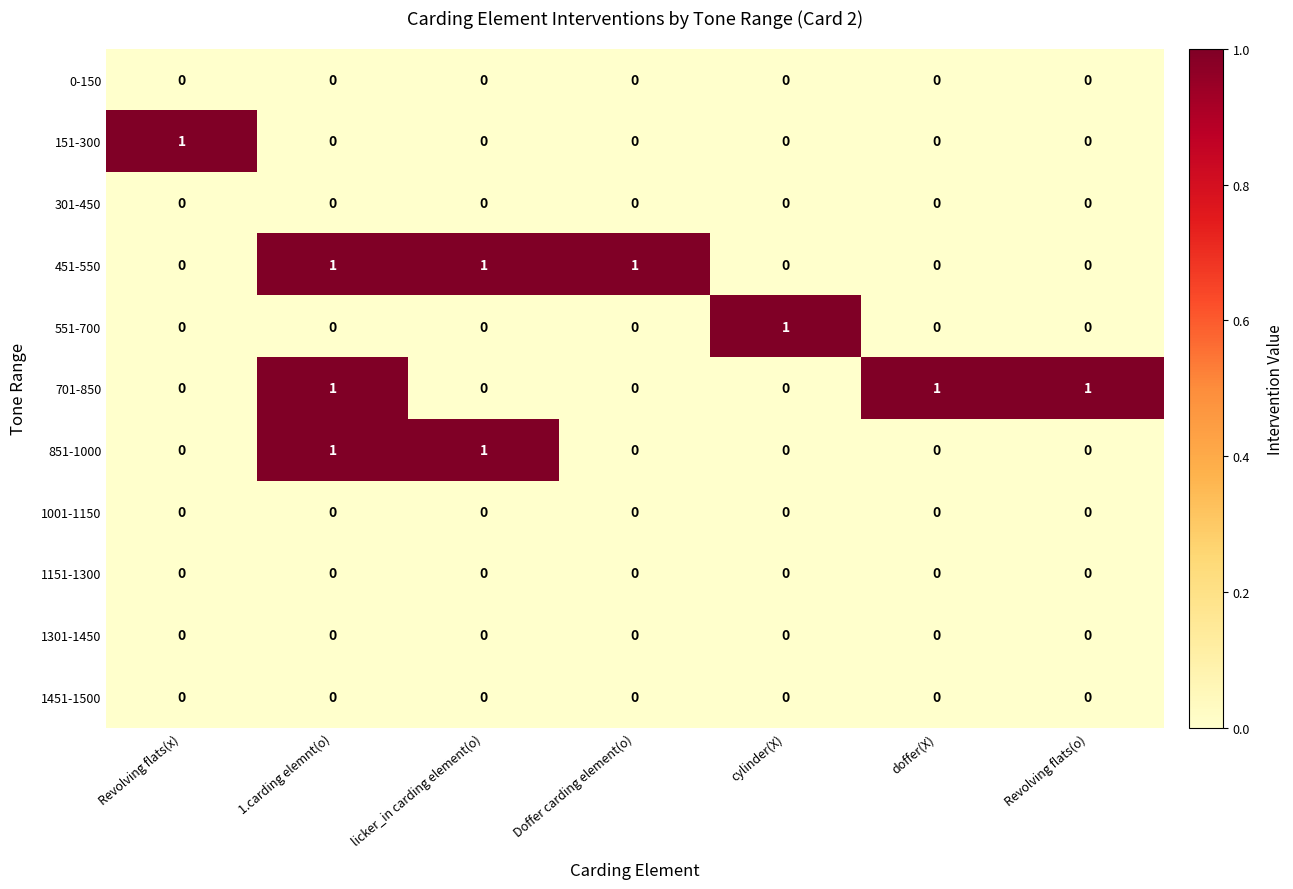

The 451-550 series shows 2 at Doffer carding element(o). True or false?

False